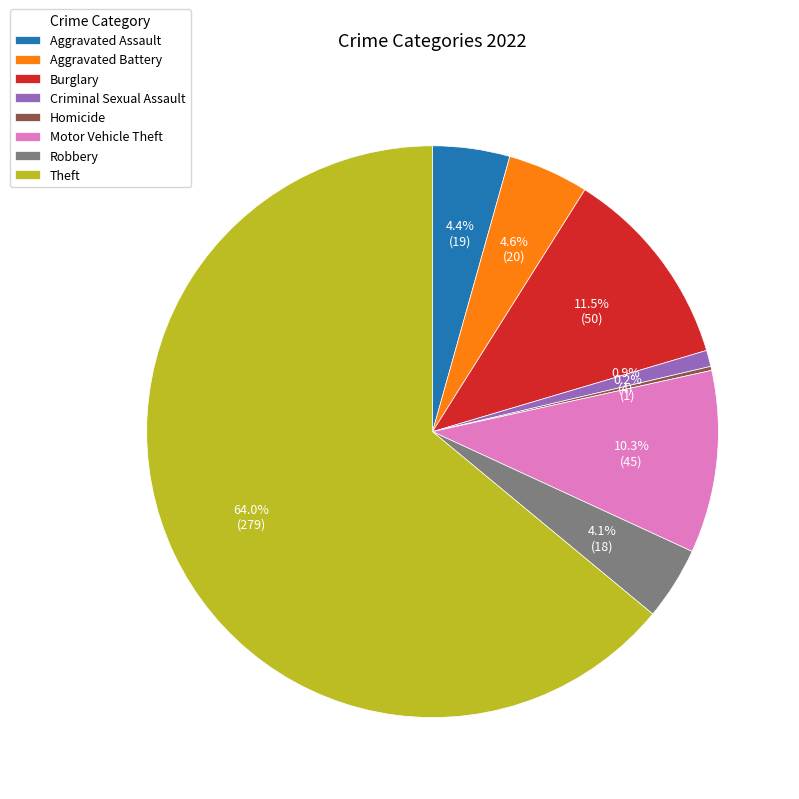

To the nearest percent, what is the combined percentage of Theft and Aggravated Assault?

68%